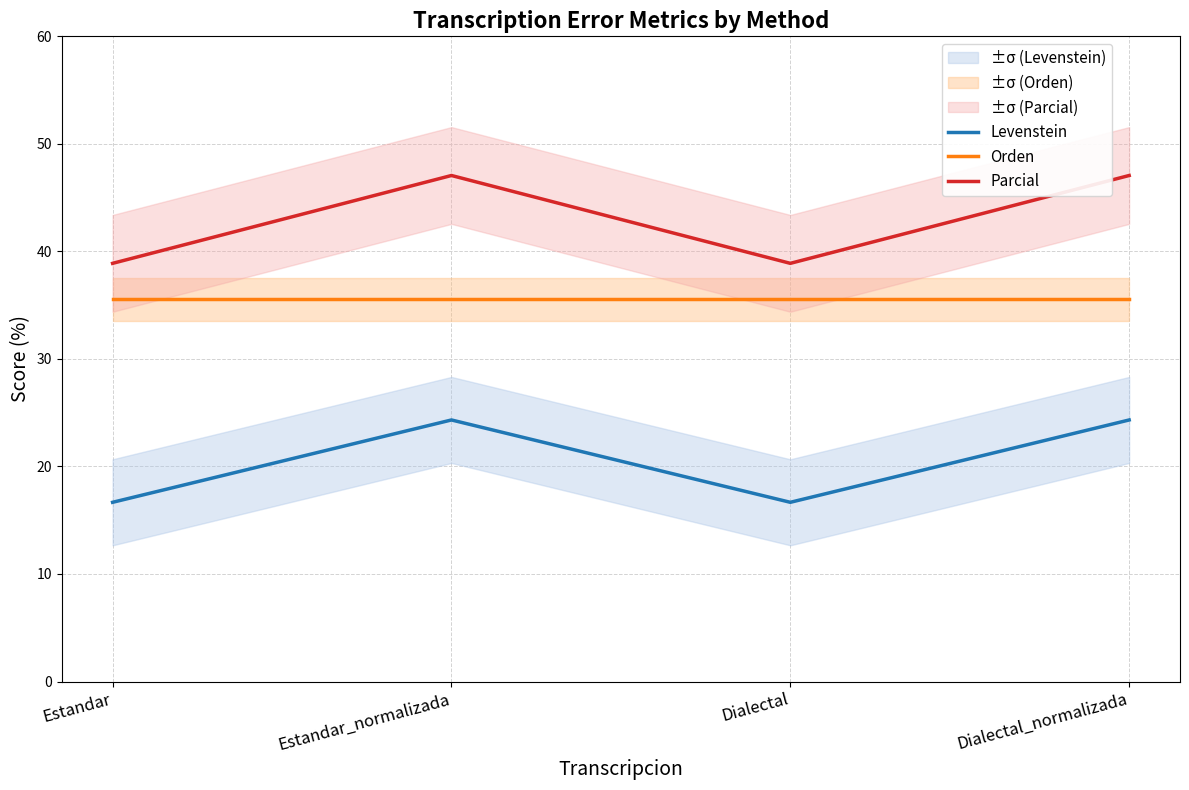

Reading left to right, list all the values displayed in this chart.

Levenstein: Estandar=16.7	Estandar_normalizada=24.3	Dialectal=16.7	Dialectal_normalizada=24.3
Orden: Estandar=35.6	Estandar_normalizada=35.6	Dialectal=35.6	Dialectal_normalizada=35.6
Parcial: Estandar=38.9	Estandar_normalizada=47.1	Dialectal=38.9	Dialectal_normalizada=47.1